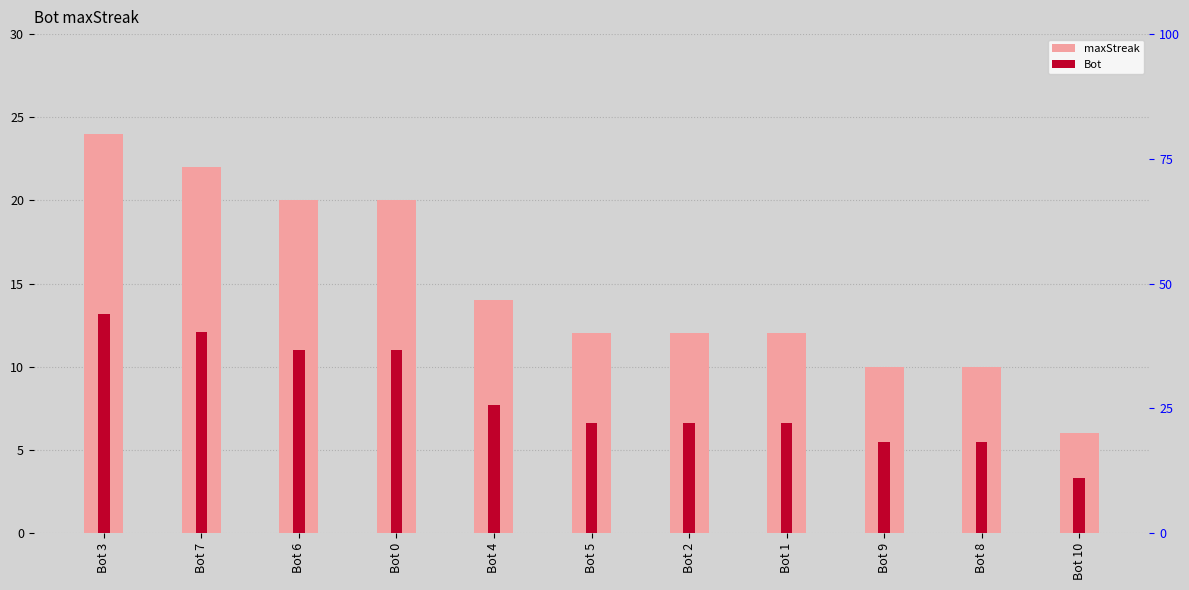

The value of maxStreak at Bot 9 is 17.3. True or false?

False